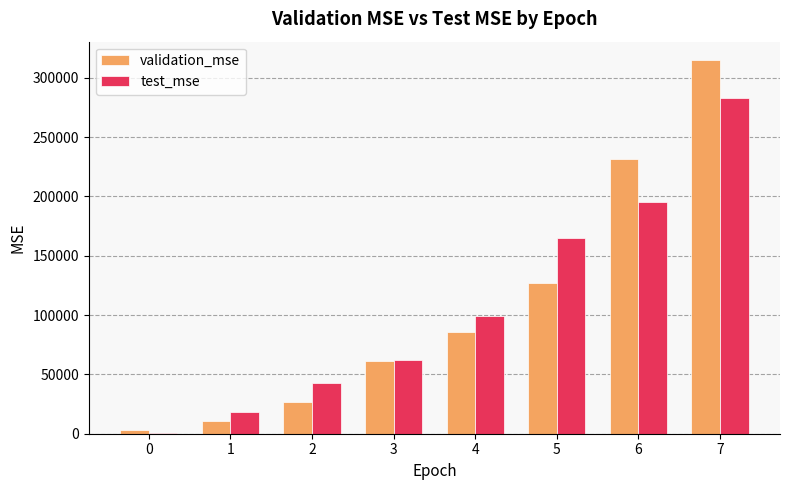

What is the sum of all validation_mse values?

860338.9